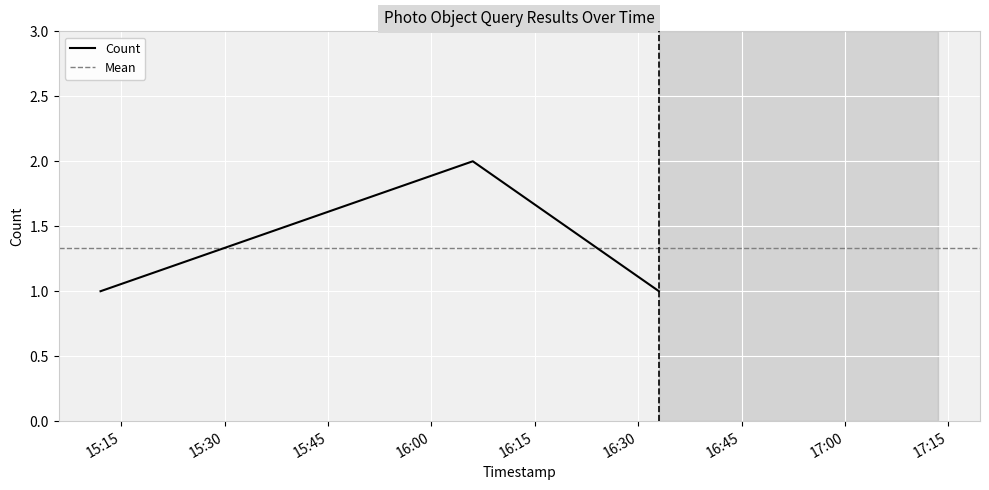

How many data points does each series have?

3